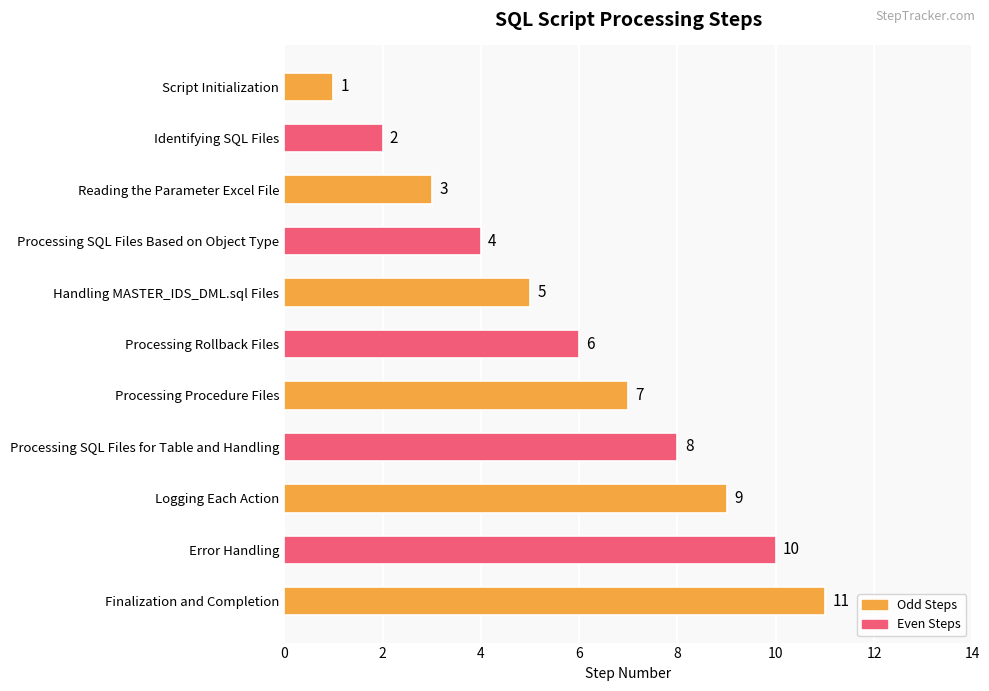

Where is the data nearest to the value 6?

Processing Rollback Files